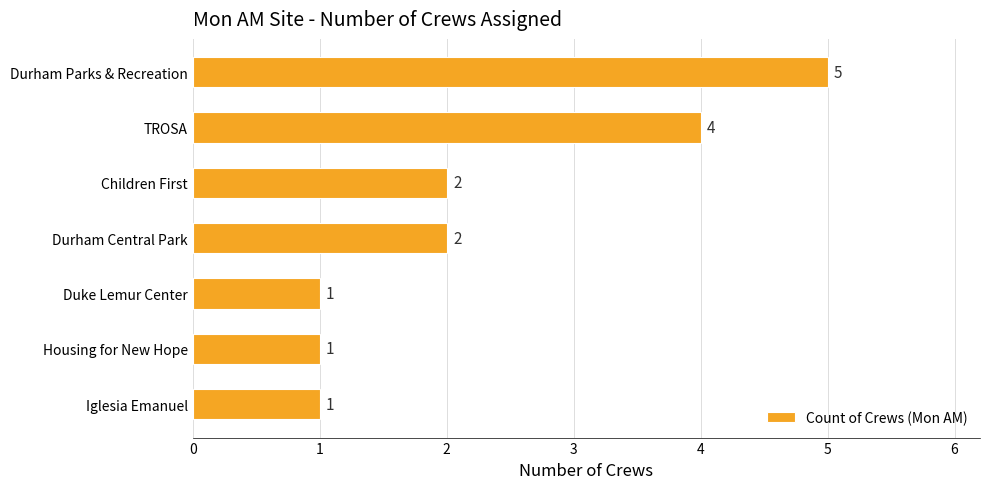

True or false: the data shows 2 at Housing for New Hope.

False